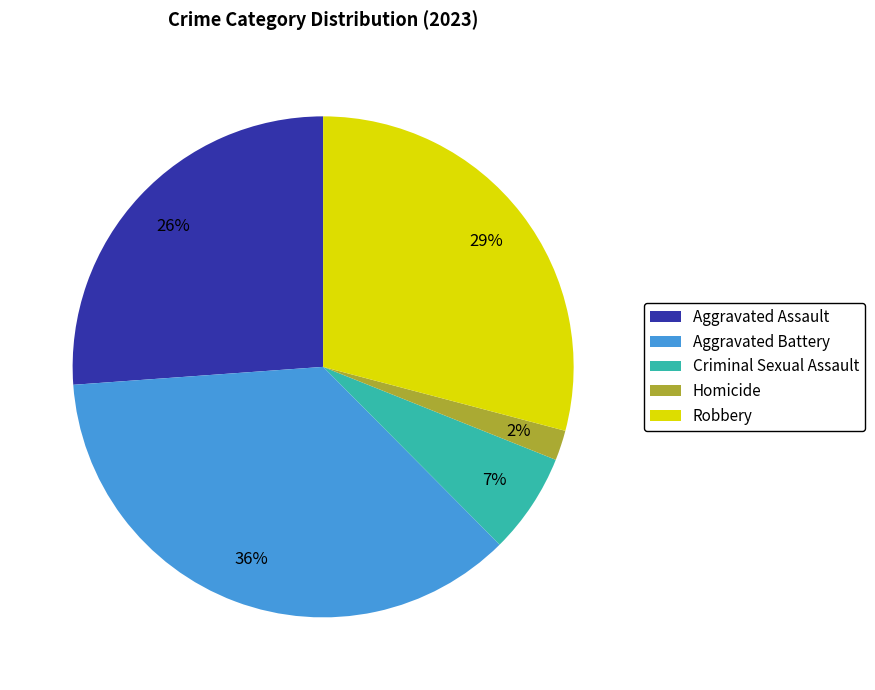

The Aggravated Assault slice represents 26% of the pie. True or false?

True